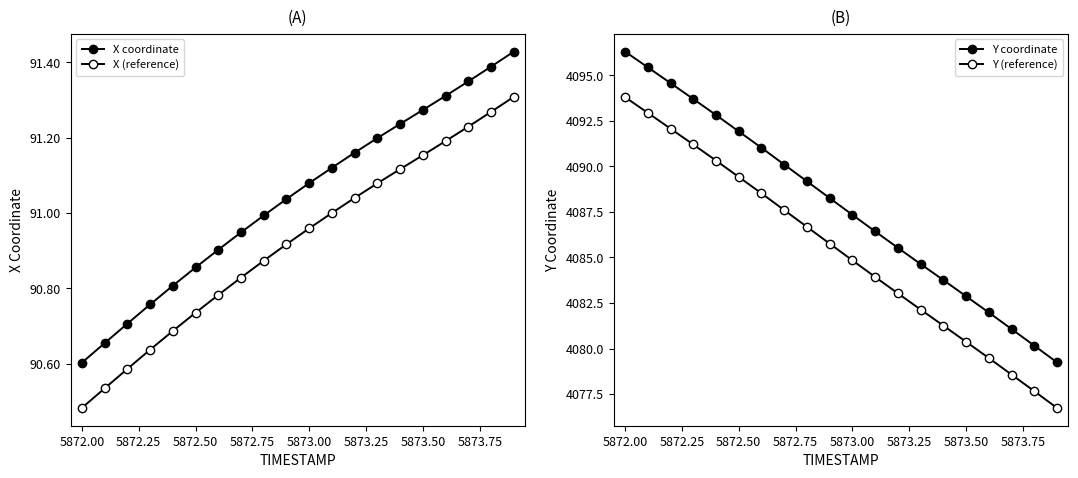

True or false: Y (reference) and X (reference) cross at least once.

False